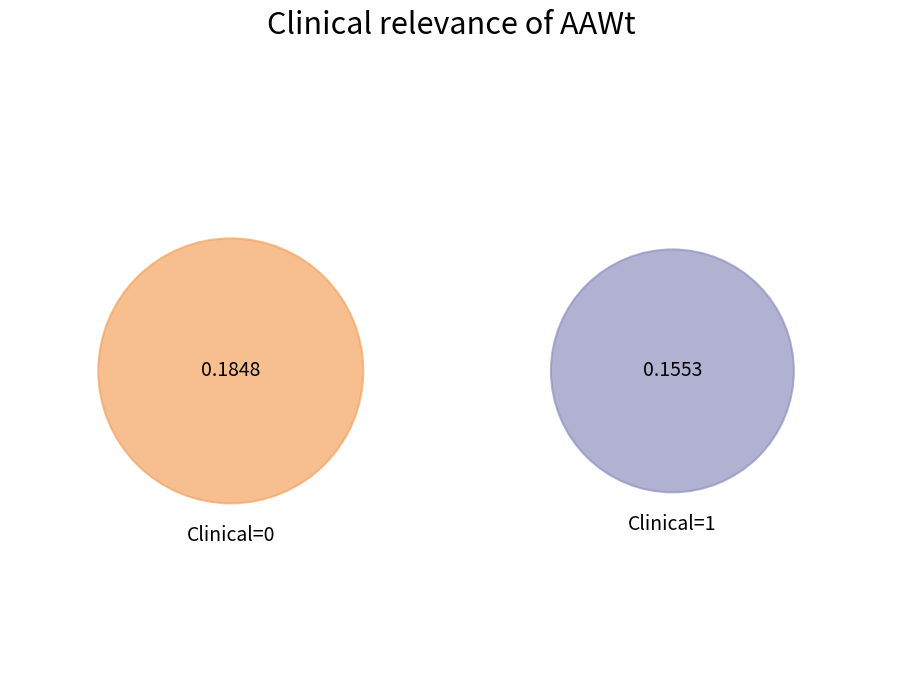

The Clinical=1 slice represents 50% of the pie. True or false?

False